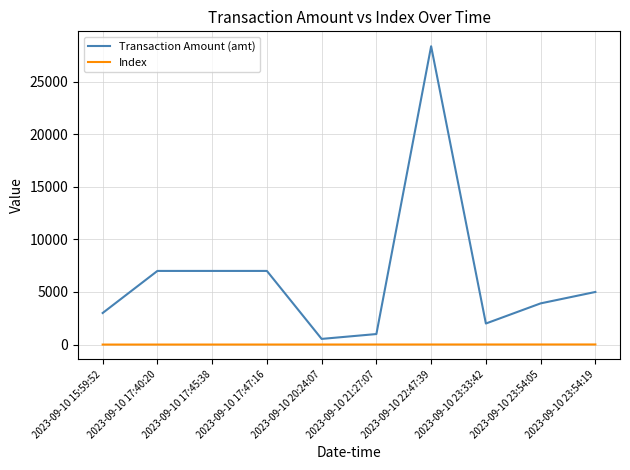

What is the highest value of the Transaction Amount (amt) series?

28357.0